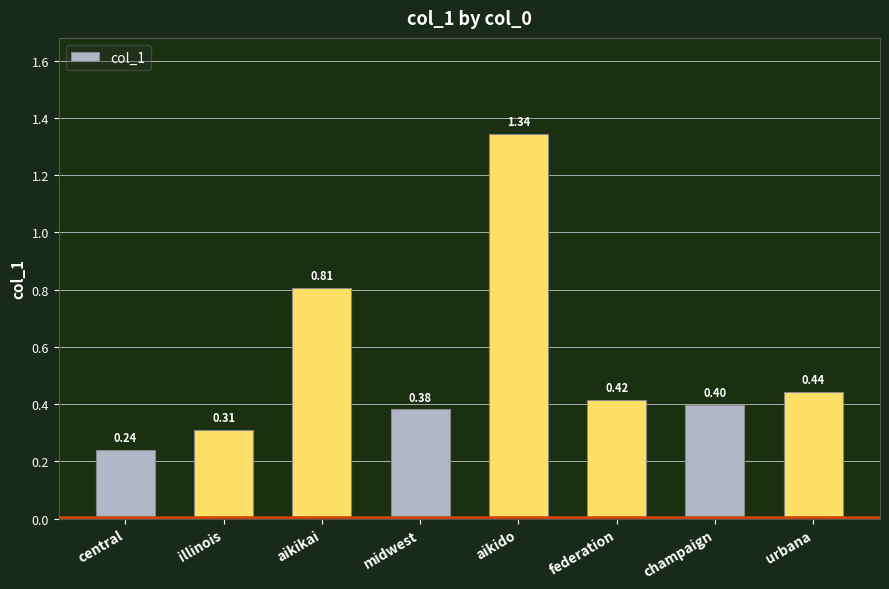

Which category has the highest value across all series?

aikido